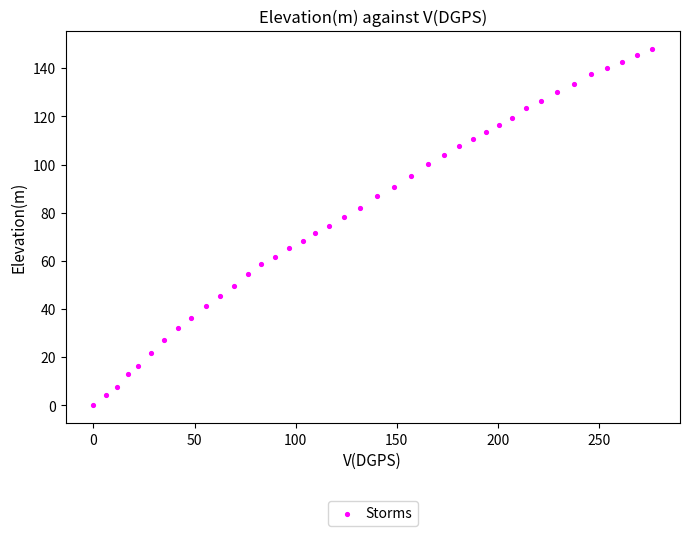

What is the range of X values (max minus min)?

276.3